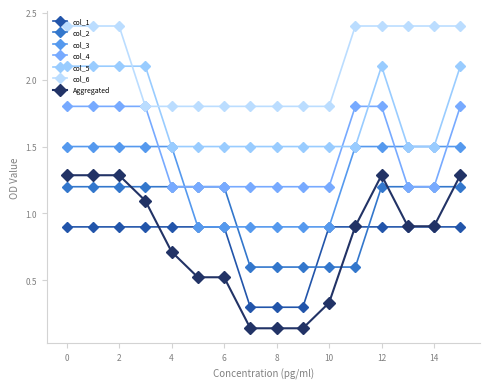

Between which two adjacent categories do col_3 and col_2 first intersect?

4 and 5